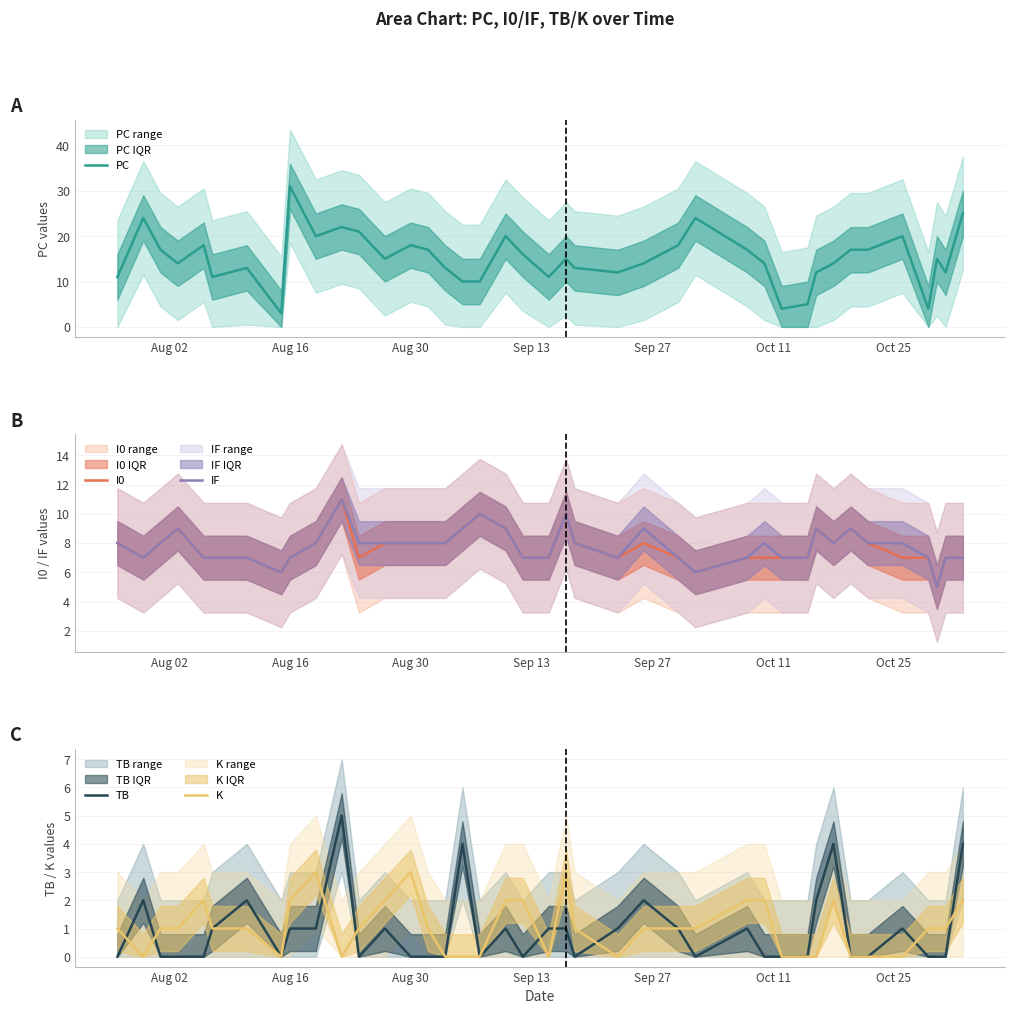

What is the maximum value for IF?

11